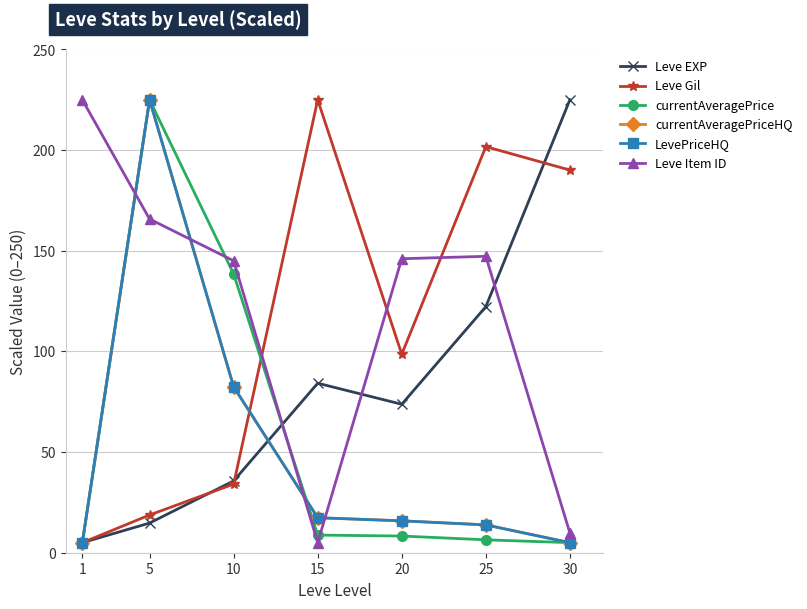

Reading right to left, extract all data points from this chart.

Leve EXP: 225.0	122.2	73.8	84.2	35.7	14.7	5.0
Leve Gil: 190.1	201.7	98.6	225.0	34.1	18.8	5.0
currentAveragePrice: 5.0	6.4	8.3	8.8	138.5	225.0	5.0
currentAveragePriceHQ: 5.0	13.8	15.8	17.4	82.4	225.0	5.0
LevePriceHQ: 5.0	13.8	15.8	17.4	82.4	225.0	5.0
Leve Item ID: 9.8	147.3	146.1	5.0	145.0	165.8	225.0